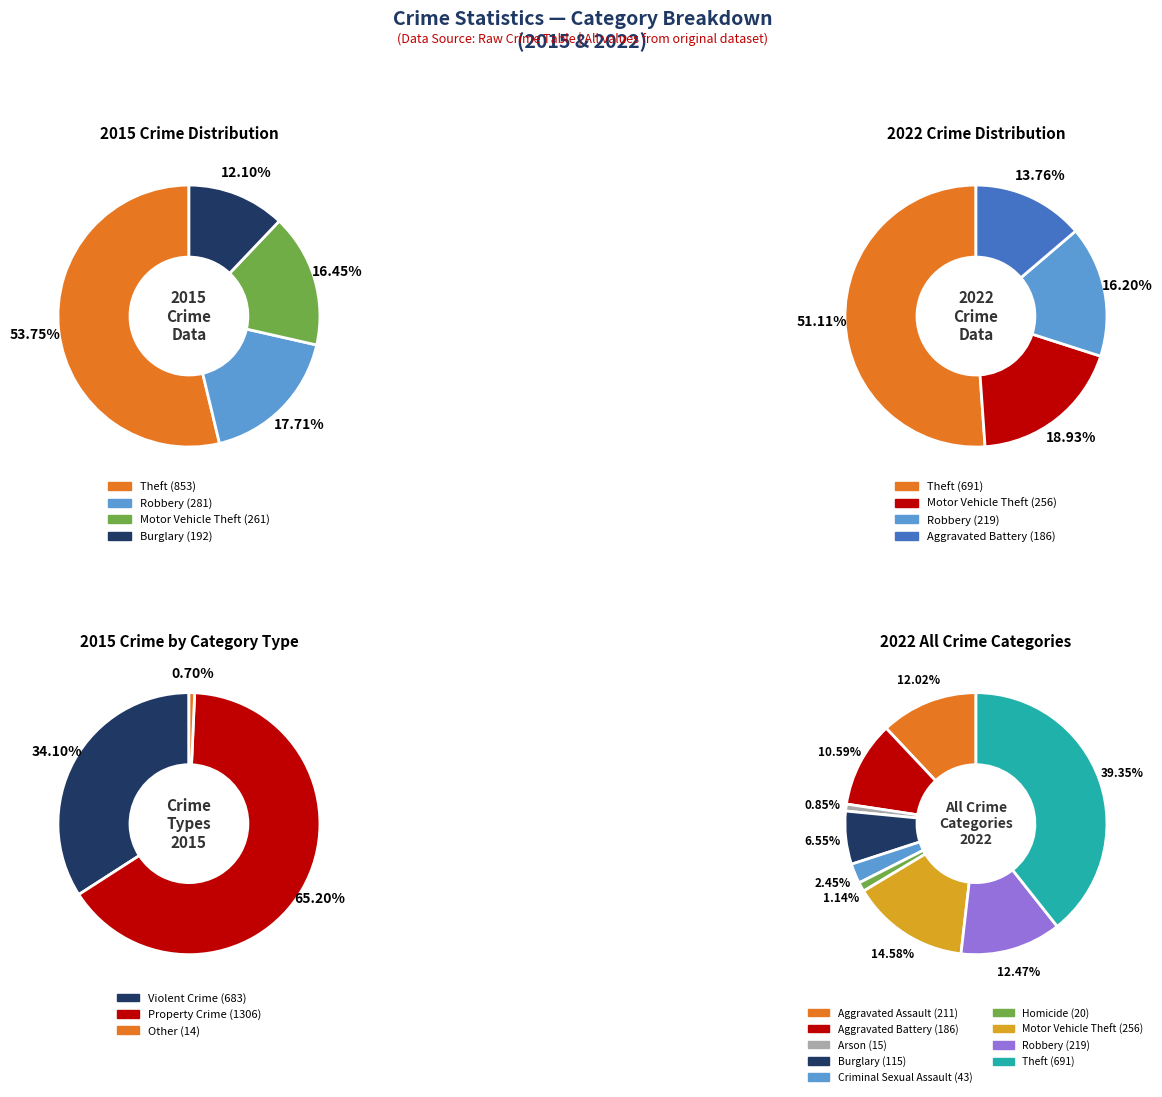

To the nearest percent, what is the average slice percentage?

11%